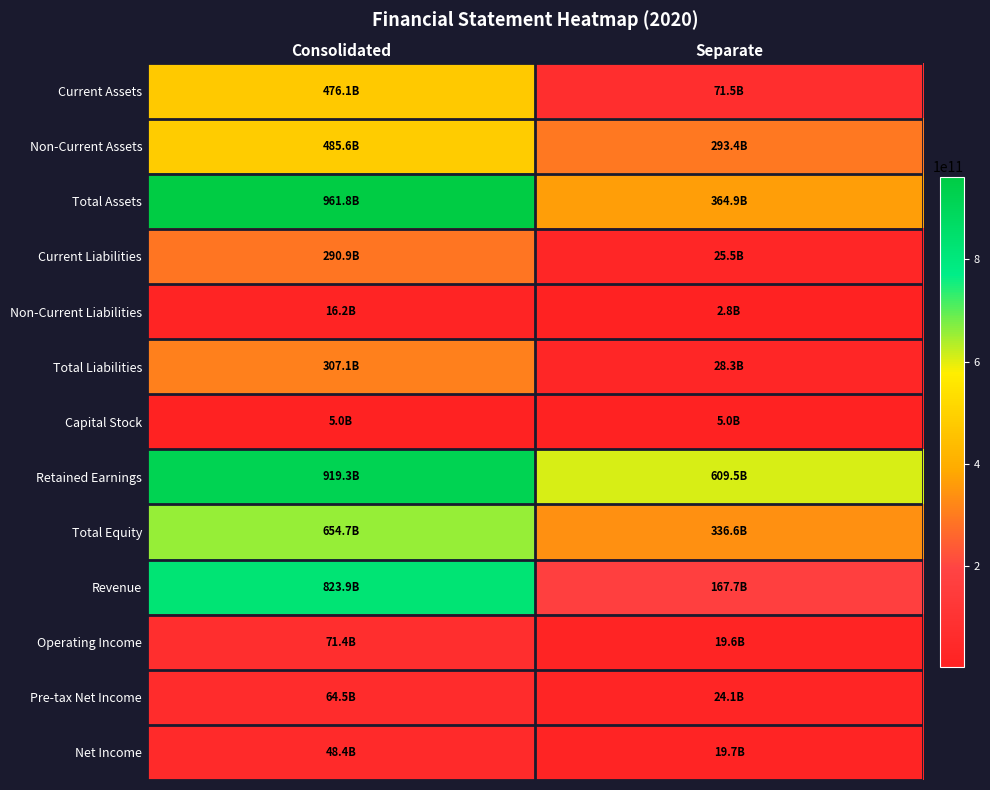

Between Consolidated and Separate, which is larger?

Consolidated